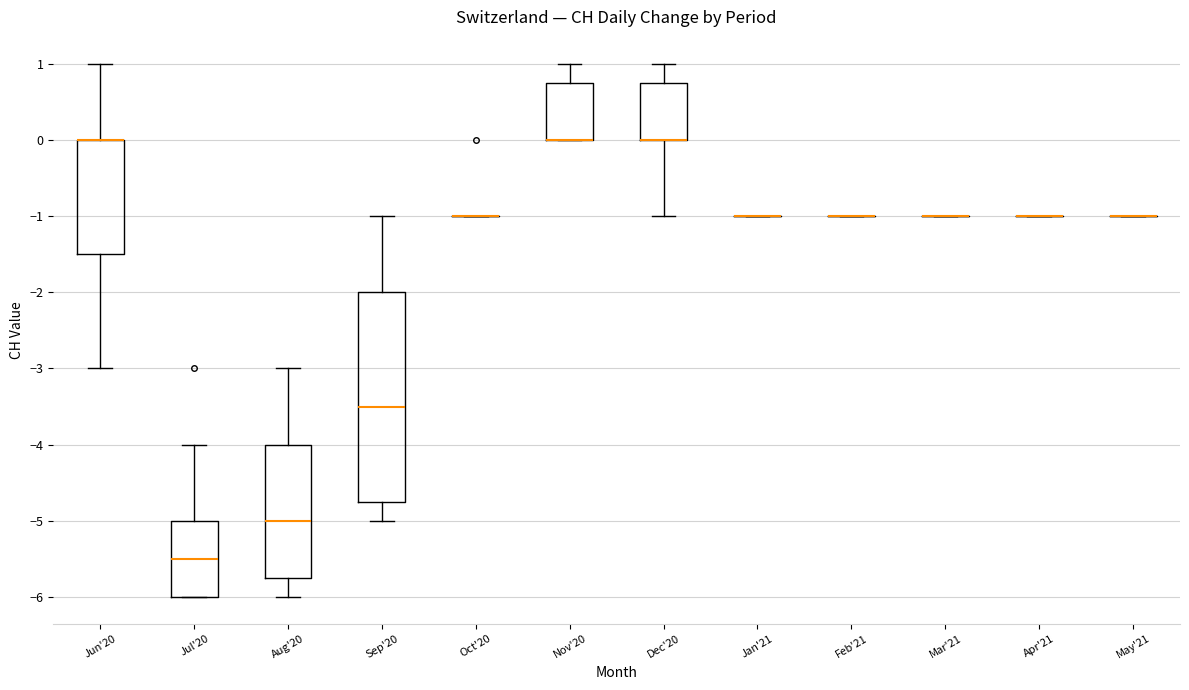

Which box is the tallest, from its lower edge to its upper edge?

Sep'20